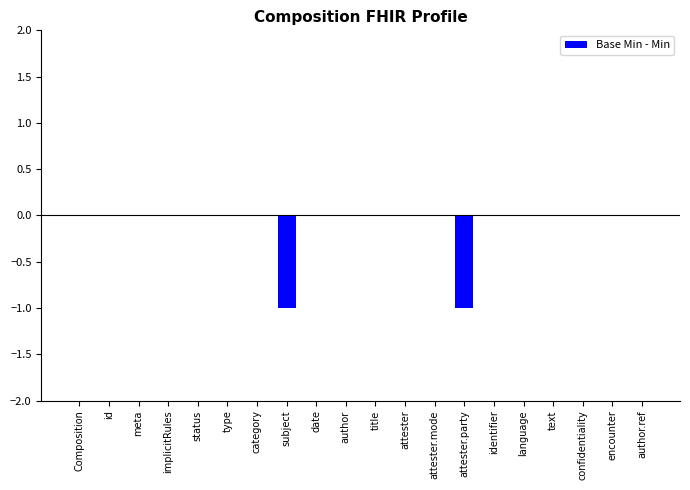

Is it true that the value at author is 0?

True